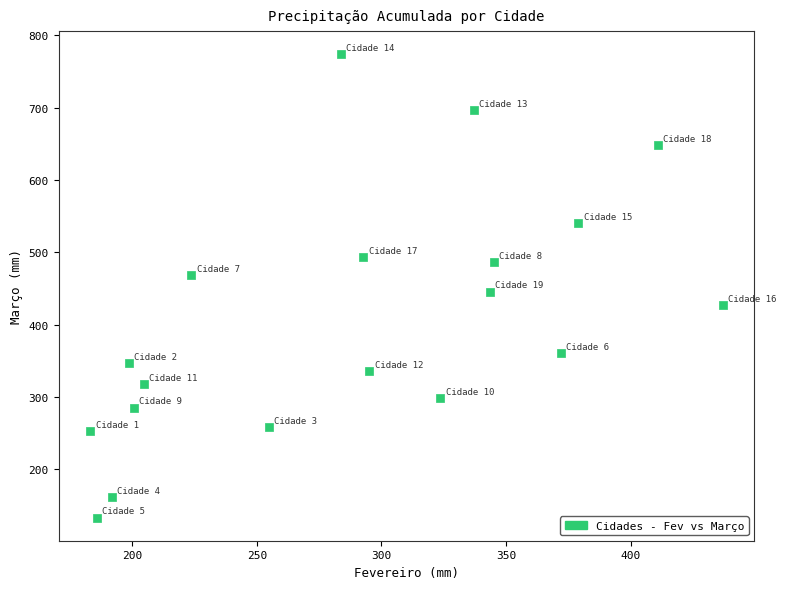

What Y value in the scatter plot is closest to 453?

445.8